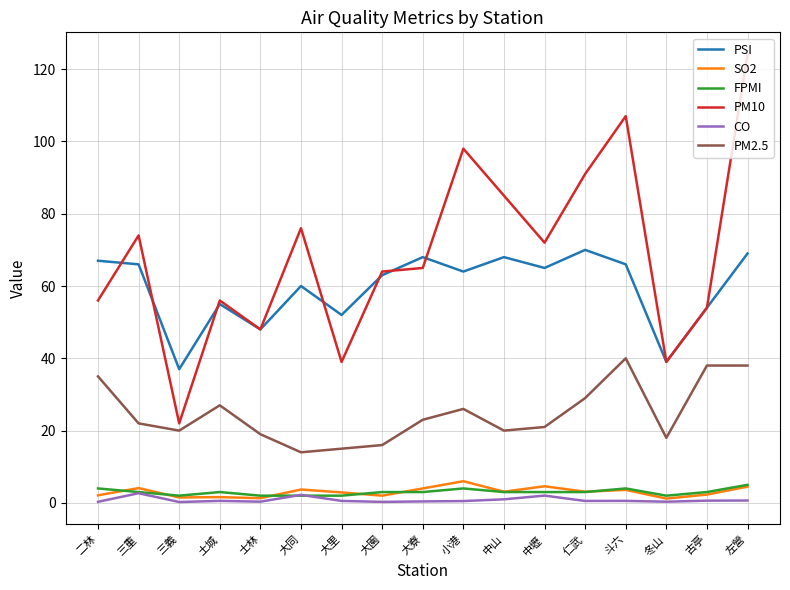

What is the difference between the maximum and minimum values in the CO series?

2.4